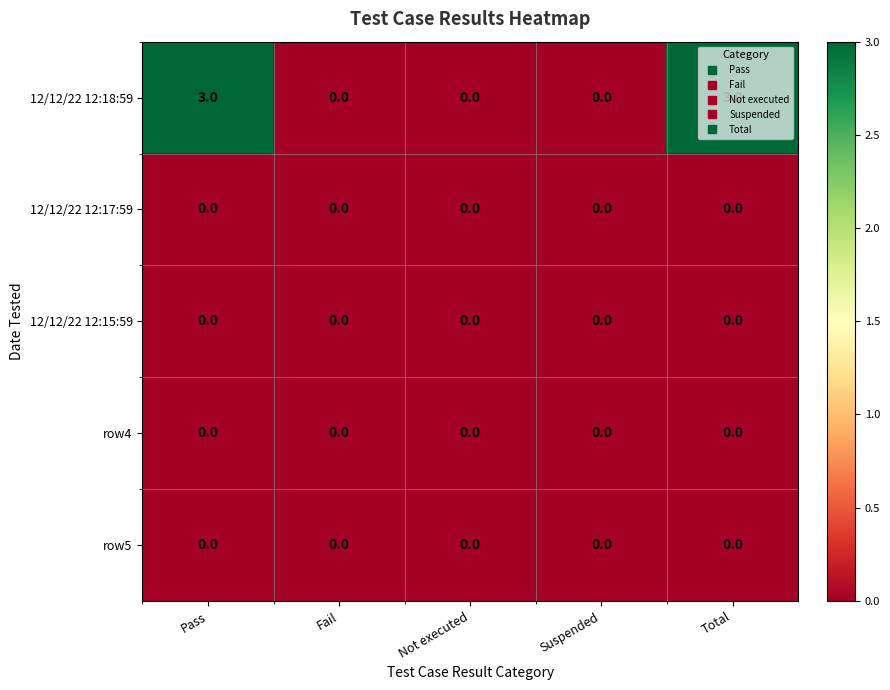

The value of row4 at Suspended is 0. True or false?

True